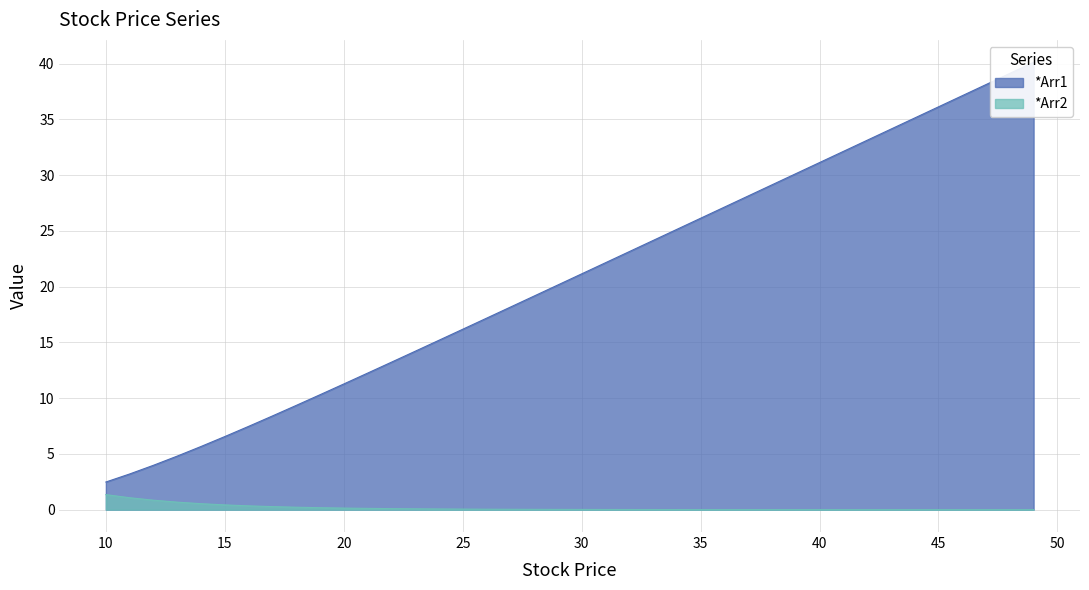

True or false: *Arr1 and *Arr2 cross at least once.

False